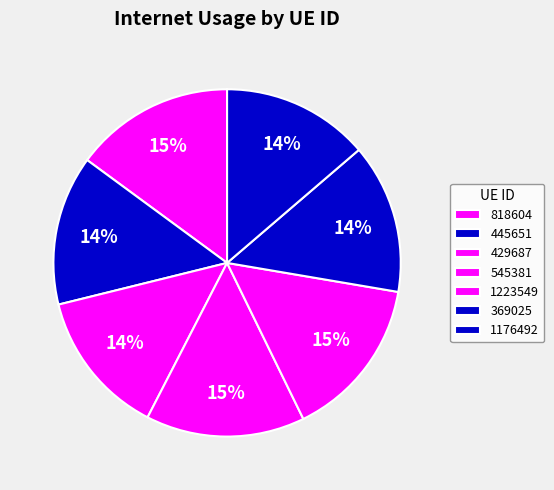

True or false: 1223549 accounts for 2% of the total.

False